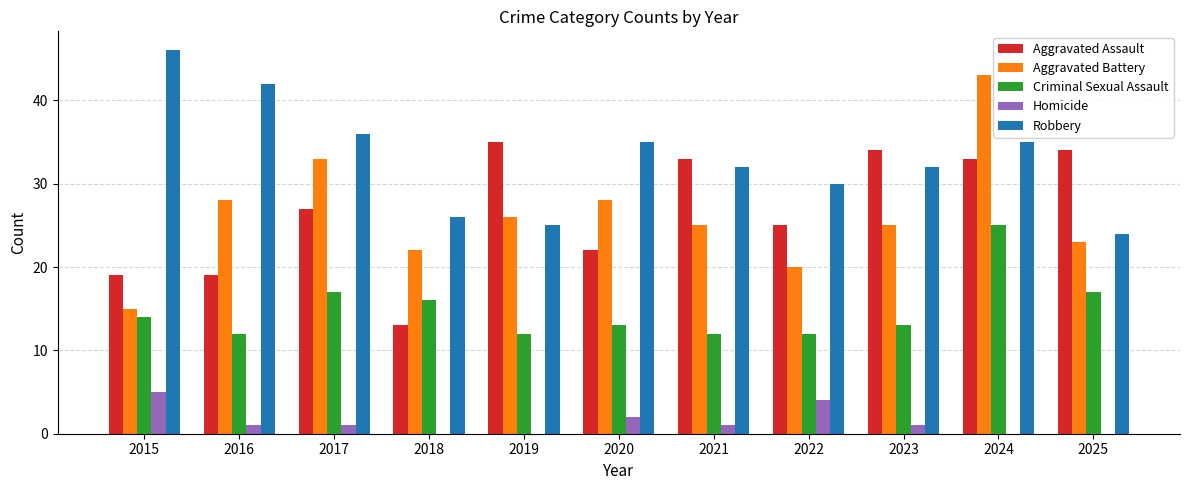

Read the Criminal Sexual Assault value at 2017, to the nearest 10.

20